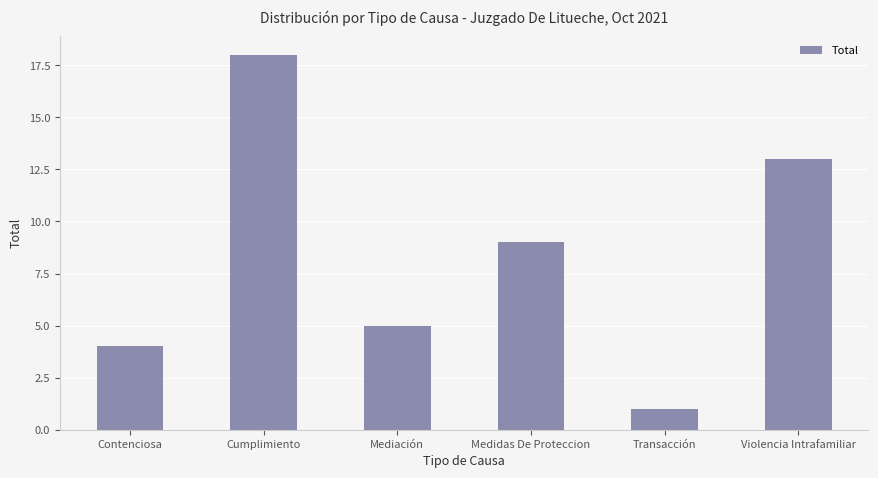

List the labels in order of value, largest first.

Cumplimiento, Violencia Intrafamiliar, Medidas De Proteccion, Mediación, Contenciosa, Transacción